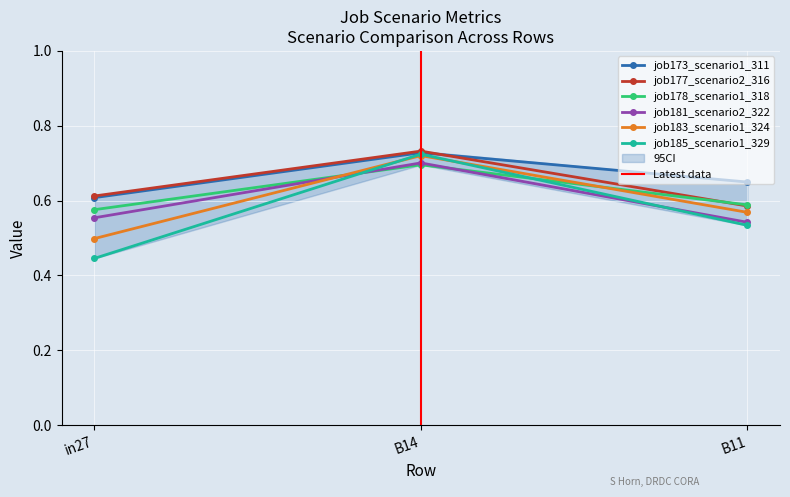

What are all the series names shown in the legend?

job173_scenario1_311, job177_scenario2_316, job178_scenario1_318, job181_scenario2_322, job183_scenario1_324, job185_scenario1_329